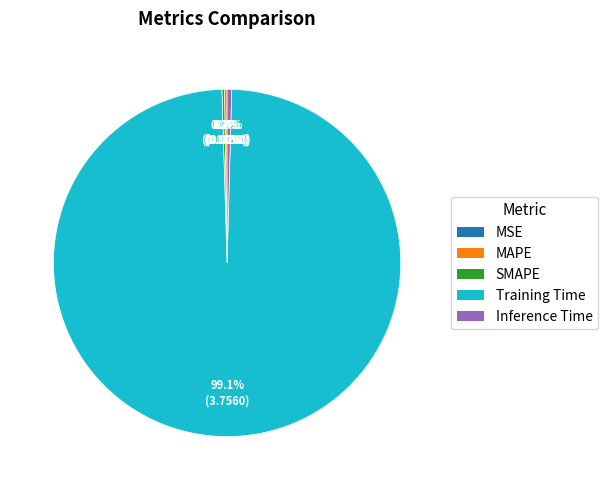

Is there a majority slice in this chart?

Yes